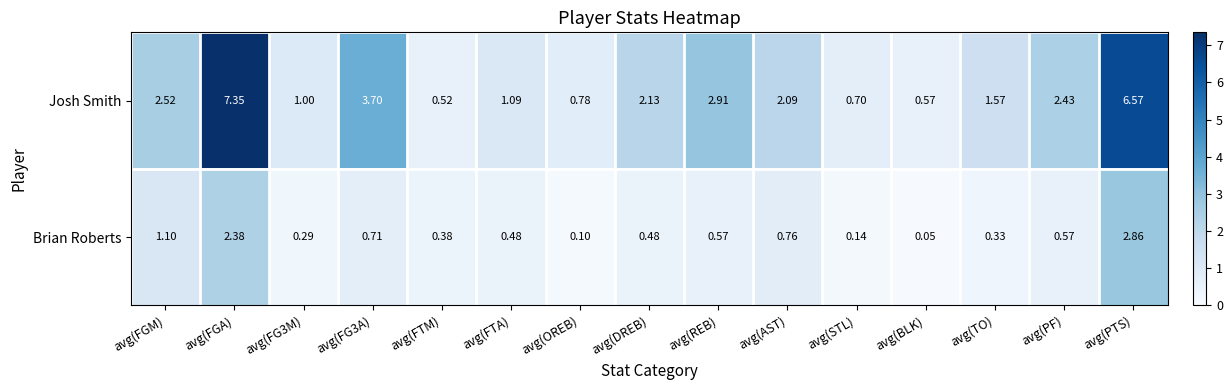

Which label corresponds to the smallest value in the chart?

avg(BLK)